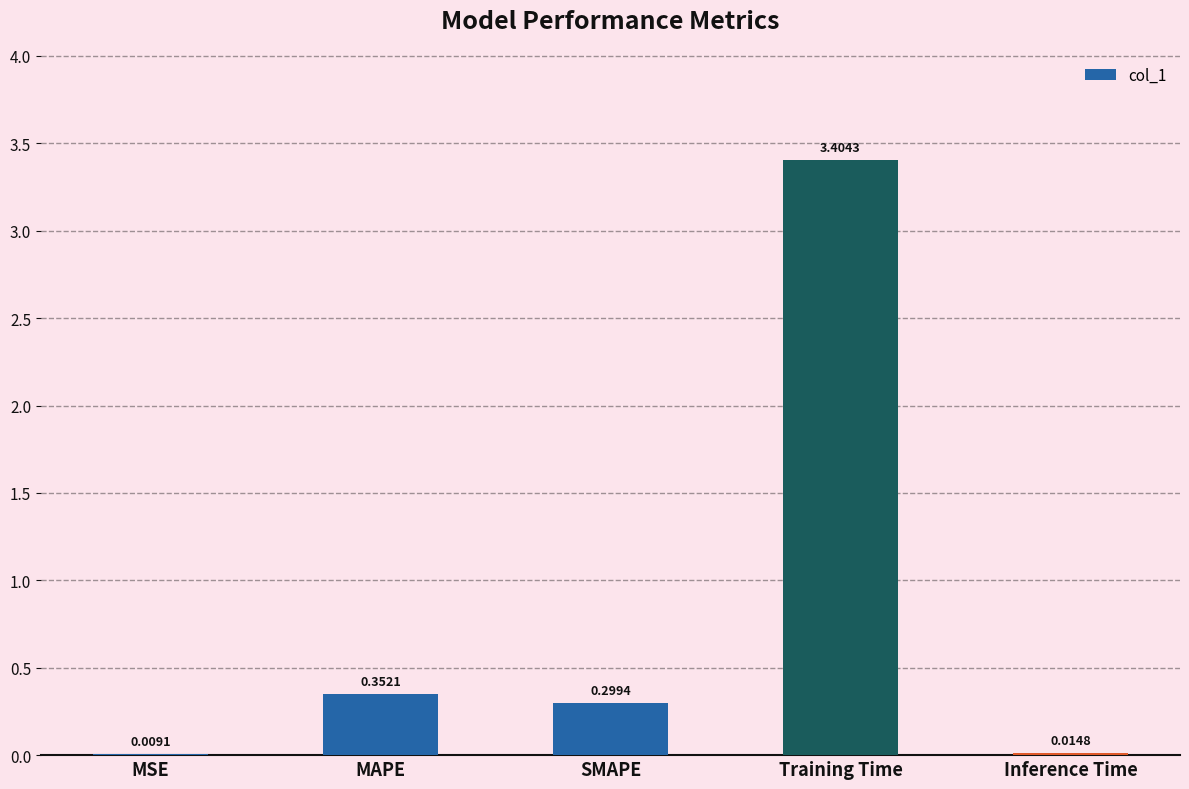

What is the sum of all values?

4.1